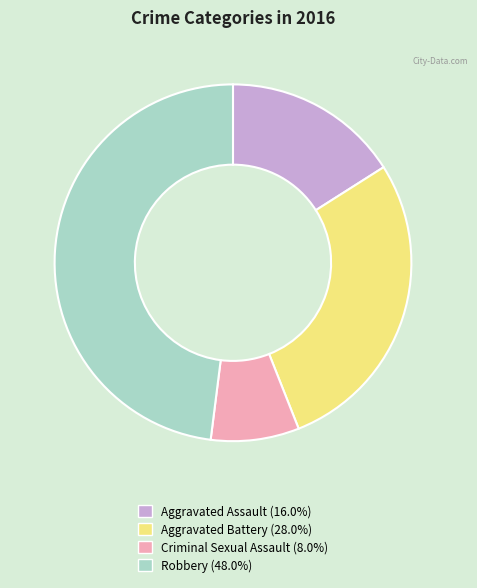

Is the sum of Aggravated Assault and Aggravated Battery greater than half?

No